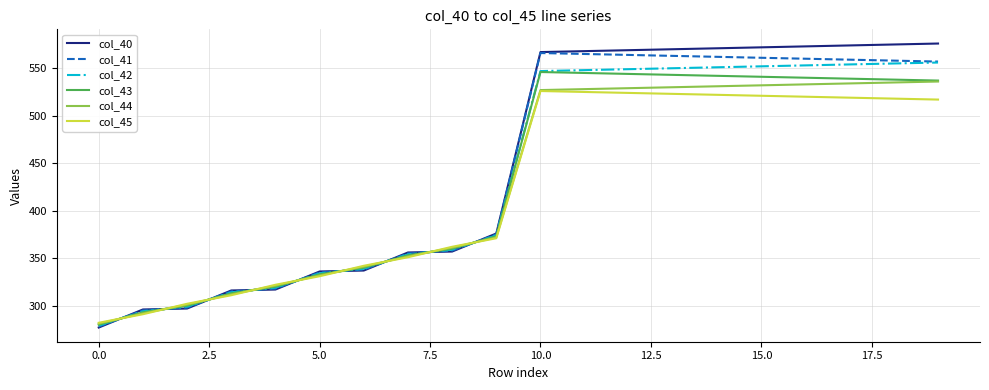

Which series ends up on top after the final intersection of col_40 and col_45?

col_40